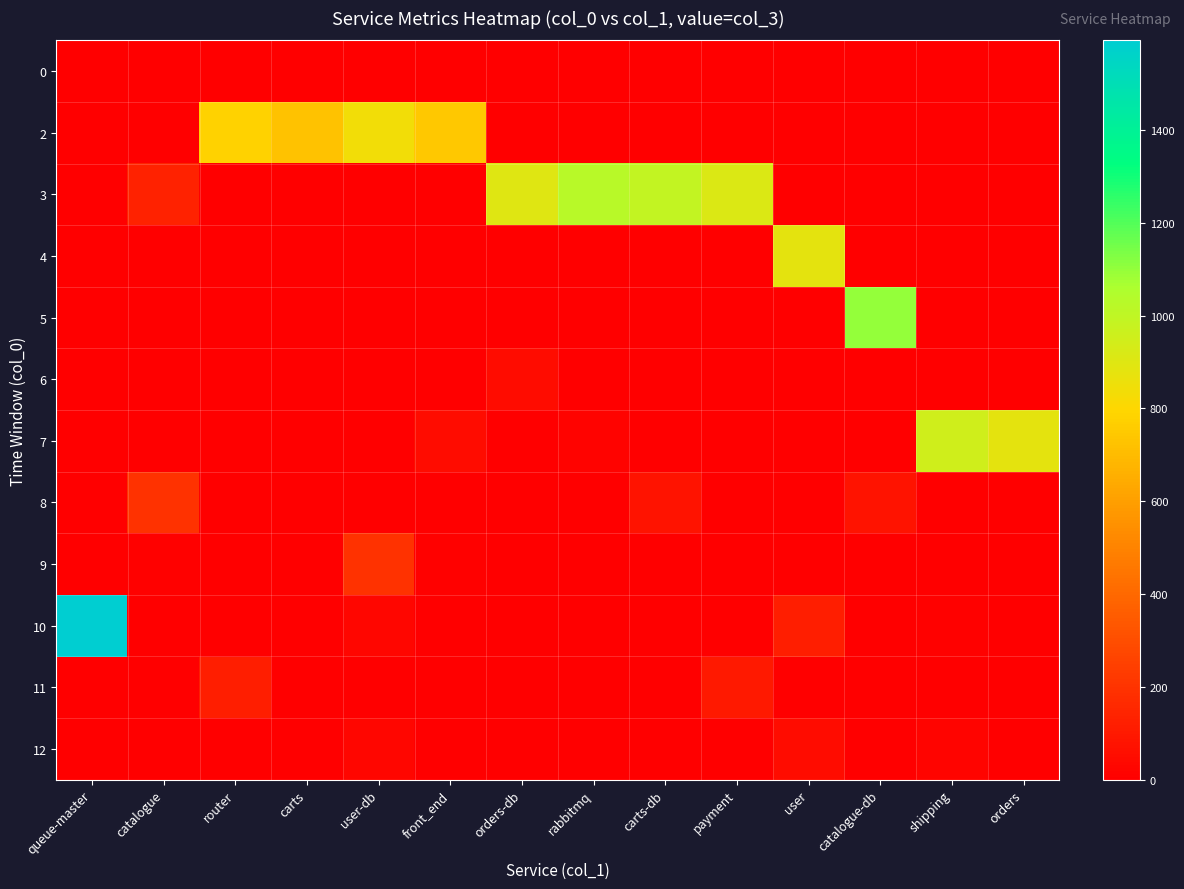

How many categories are shown in the chart?

14